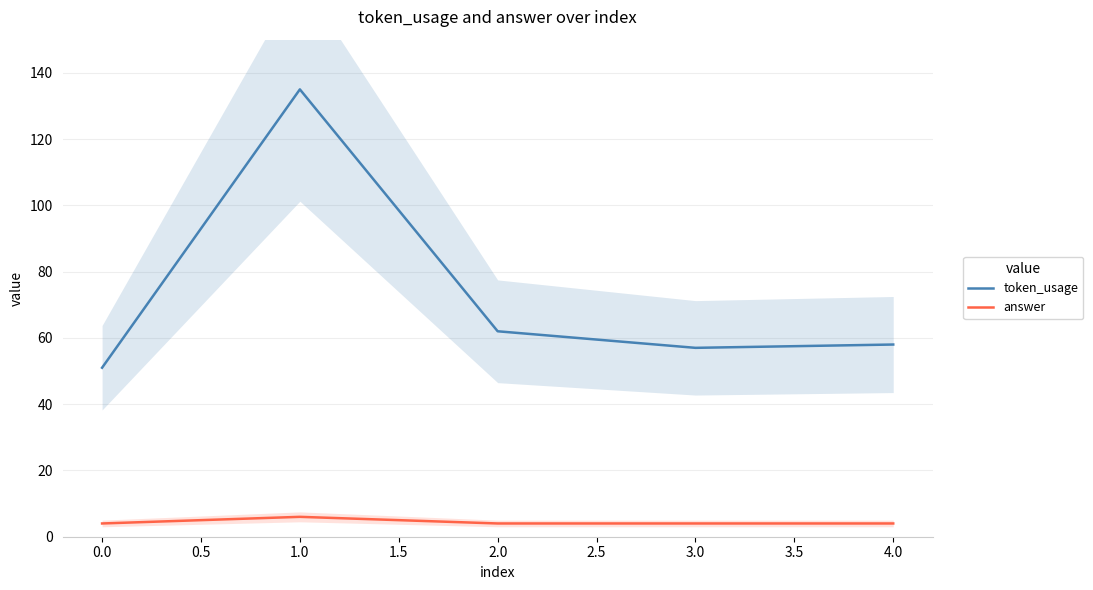

The token_usage series shows 51 at 0.0. True or false?

True